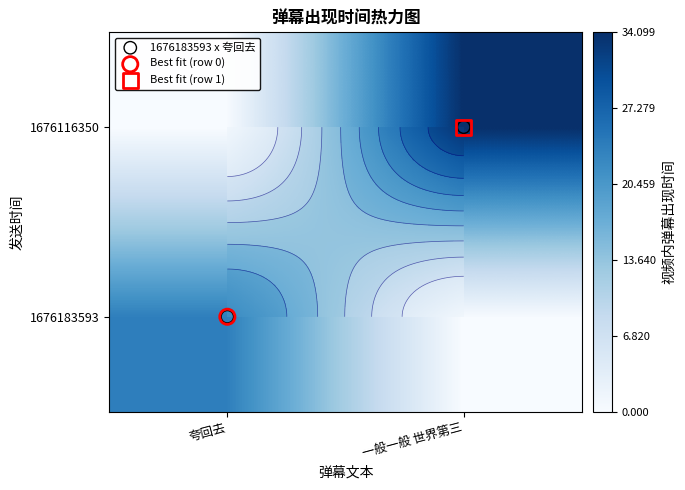

How many categories are shown in the chart?

2